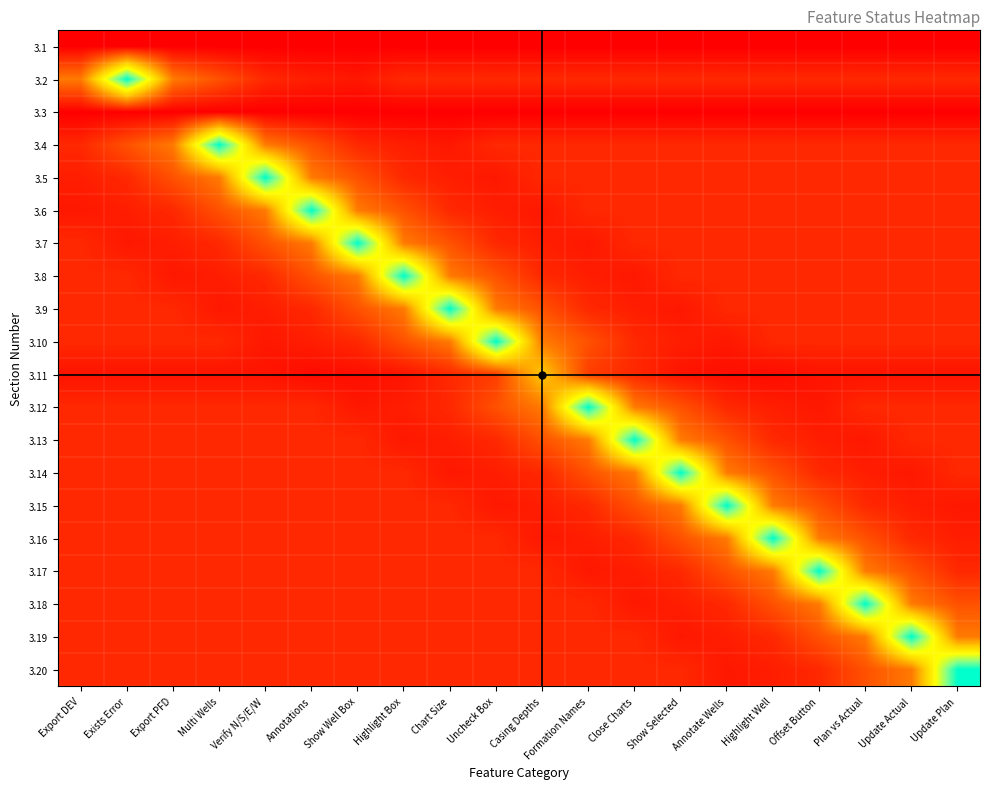

Reading right to left, transcribe all the data shown in this chart.

3.1: Update Plan=0.0	Update Actual=0.0	Plan vs Actual=0.0	Offset Button=0.0	Highlight Well=0.0	Annotate Wells=0.0	Show Selected=0.0	Close Charts=0.0	Formation Names=0.0	Casing Depths=0.0	Uncheck Box=0.0	Chart Size=0.0	Highlight Box=0.0	Show Well Box=0.0	Annotations=0.0	Verify N/S/E/W=0.0	Multi Wells=0.0	Export PFD=0.0	Exists Error=0.0	Export DEV=0.0
3.2: Update Plan=10.0	Update Actual=10.0	Plan vs Actual=10.0	Offset Button=10.0	Highlight Well=10.0	Annotate Wells=10.0	Show Selected=10.0	Close Charts=10.0	Formation Names=10.0	Casing Depths=10.0	Uncheck Box=10.0	Chart Size=10.0	Highlight Box=10.0	Show Well Box=6.0	Annotations=7.5	Verify N/S/E/W=10.0	Multi Wells=20.0	Export PFD=30.0	Exists Error=100.0	Export DEV=30.0
3.3: Update Plan=0.0	Update Actual=0.0	Plan vs Actual=0.0	Offset Button=0.0	Highlight Well=0.0	Annotate Wells=0.0	Show Selected=0.0	Close Charts=0.0	Formation Names=0.0	Casing Depths=0.0	Uncheck Box=0.0	Chart Size=0.0	Highlight Box=0.0	Show Well Box=0.0	Annotations=0.0	Verify N/S/E/W=0.0	Multi Wells=0.0	Export PFD=0.0	Exists Error=0.0	Export DEV=0.0
3.4: Update Plan=10.0	Update Actual=10.0	Plan vs Actual=10.0	Offset Button=10.0	Highlight Well=10.0	Annotate Wells=10.0	Show Selected=10.0	Close Charts=10.0	Formation Names=10.0	Casing Depths=10.0	Uncheck Box=10.0	Chart Size=6.0	Highlight Box=7.5	Show Well Box=10.0	Annotations=20.0	Verify N/S/E/W=30.0	Multi Wells=100.0	Export PFD=30.0	Exists Error=20.0	Export DEV=10.0
3.5: Update Plan=10.0	Update Actual=10.0	Plan vs Actual=10.0	Offset Button=10.0	Highlight Well=10.0	Annotate Wells=10.0	Show Selected=10.0	Close Charts=10.0	Formation Names=10.0	Casing Depths=10.0	Uncheck Box=6.0	Chart Size=7.5	Highlight Box=10.0	Show Well Box=20.0	Annotations=30.0	Verify N/S/E/W=100.0	Multi Wells=30.0	Export PFD=20.0	Exists Error=10.0	Export DEV=7.5
3.6: Update Plan=10.0	Update Actual=10.0	Plan vs Actual=10.0	Offset Button=10.0	Highlight Well=10.0	Annotate Wells=10.0	Show Selected=10.0	Close Charts=10.0	Formation Names=10.0	Casing Depths=6.0	Uncheck Box=7.5	Chart Size=10.0	Highlight Box=20.0	Show Well Box=30.0	Annotations=100.0	Verify N/S/E/W=30.0	Multi Wells=20.0	Export PFD=10.0	Exists Error=7.5	Export DEV=6.0
3.7: Update Plan=10.0	Update Actual=10.0	Plan vs Actual=10.0	Offset Button=10.0	Highlight Well=10.0	Annotate Wells=10.0	Show Selected=10.0	Close Charts=10.0	Formation Names=6.0	Casing Depths=7.5	Uncheck Box=10.0	Chart Size=20.0	Highlight Box=30.0	Show Well Box=100.0	Annotations=30.0	Verify N/S/E/W=20.0	Multi Wells=10.0	Export PFD=7.5	Exists Error=6.0	Export DEV=10.0
3.8: Update Plan=10.0	Update Actual=10.0	Plan vs Actual=10.0	Offset Button=10.0	Highlight Well=10.0	Annotate Wells=10.0	Show Selected=10.0	Close Charts=6.0	Formation Names=7.5	Casing Depths=10.0	Uncheck Box=20.0	Chart Size=30.0	Highlight Box=100.0	Show Well Box=30.0	Annotations=20.0	Verify N/S/E/W=10.0	Multi Wells=7.5	Export PFD=6.0	Exists Error=10.0	Export DEV=10.0
3.9: Update Plan=10.0	Update Actual=10.0	Plan vs Actual=10.0	Offset Button=10.0	Highlight Well=10.0	Annotate Wells=10.0	Show Selected=6.0	Close Charts=7.5	Formation Names=10.0	Casing Depths=20.0	Uncheck Box=30.0	Chart Size=100.0	Highlight Box=30.0	Show Well Box=20.0	Annotations=10.0	Verify N/S/E/W=7.5	Multi Wells=6.0	Export PFD=10.0	Exists Error=10.0	Export DEV=10.0
3.10: Update Plan=10.0	Update Actual=10.0	Plan vs Actual=10.0	Offset Button=10.0	Highlight Well=10.0	Annotate Wells=6.0	Show Selected=7.5	Close Charts=10.0	Formation Names=20.0	Casing Depths=30.0	Uncheck Box=100.0	Chart Size=30.0	Highlight Box=20.0	Show Well Box=10.0	Annotations=7.5	Verify N/S/E/W=6.0	Multi Wells=10.0	Export PFD=10.0	Exists Error=10.0	Export DEV=10.0
3.11: Update Plan=5.0	Update Actual=5.0	Plan vs Actual=5.0	Offset Button=5.0	Highlight Well=3.0	Annotate Wells=3.8	Show Selected=5.0	Close Charts=10.0	Formation Names=15.0	Casing Depths=50.0	Uncheck Box=15.0	Chart Size=10.0	Highlight Box=5.0	Show Well Box=3.8	Annotations=3.0	Verify N/S/E/W=5.0	Multi Wells=5.0	Export PFD=5.0	Exists Error=5.0	Export DEV=5.0
3.12: Update Plan=10.0	Update Actual=10.0	Plan vs Actual=10.0	Offset Button=6.0	Highlight Well=7.5	Annotate Wells=10.0	Show Selected=20.0	Close Charts=30.0	Formation Names=100.0	Casing Depths=30.0	Uncheck Box=20.0	Chart Size=10.0	Highlight Box=7.5	Show Well Box=6.0	Annotations=10.0	Verify N/S/E/W=10.0	Multi Wells=10.0	Export PFD=10.0	Exists Error=10.0	Export DEV=10.0
3.13: Update Plan=10.0	Update Actual=10.0	Plan vs Actual=6.0	Offset Button=7.5	Highlight Well=10.0	Annotate Wells=20.0	Show Selected=30.0	Close Charts=100.0	Formation Names=30.0	Casing Depths=20.0	Uncheck Box=10.0	Chart Size=7.5	Highlight Box=6.0	Show Well Box=10.0	Annotations=10.0	Verify N/S/E/W=10.0	Multi Wells=10.0	Export PFD=10.0	Exists Error=10.0	Export DEV=10.0
3.14: Update Plan=10.0	Update Actual=6.0	Plan vs Actual=7.5	Offset Button=10.0	Highlight Well=20.0	Annotate Wells=30.0	Show Selected=100.0	Close Charts=30.0	Formation Names=20.0	Casing Depths=10.0	Uncheck Box=7.5	Chart Size=6.0	Highlight Box=10.0	Show Well Box=10.0	Annotations=10.0	Verify N/S/E/W=10.0	Multi Wells=10.0	Export PFD=10.0	Exists Error=10.0	Export DEV=10.0
3.15: Update Plan=6.0	Update Actual=7.5	Plan vs Actual=10.0	Offset Button=20.0	Highlight Well=30.0	Annotate Wells=100.0	Show Selected=30.0	Close Charts=20.0	Formation Names=10.0	Casing Depths=7.5	Uncheck Box=6.0	Chart Size=10.0	Highlight Box=10.0	Show Well Box=10.0	Annotations=10.0	Verify N/S/E/W=10.0	Multi Wells=10.0	Export PFD=10.0	Exists Error=10.0	Export DEV=10.0
3.16: Update Plan=7.5	Update Actual=10.0	Plan vs Actual=20.0	Offset Button=30.0	Highlight Well=100.0	Annotate Wells=30.0	Show Selected=20.0	Close Charts=10.0	Formation Names=7.5	Casing Depths=6.0	Uncheck Box=10.0	Chart Size=10.0	Highlight Box=10.0	Show Well Box=10.0	Annotations=10.0	Verify N/S/E/W=10.0	Multi Wells=10.0	Export PFD=10.0	Exists Error=10.0	Export DEV=10.0
3.17: Update Plan=10.0	Update Actual=20.0	Plan vs Actual=30.0	Offset Button=100.0	Highlight Well=30.0	Annotate Wells=20.0	Show Selected=10.0	Close Charts=7.5	Formation Names=6.0	Casing Depths=10.0	Uncheck Box=10.0	Chart Size=10.0	Highlight Box=10.0	Show Well Box=10.0	Annotations=10.0	Verify N/S/E/W=10.0	Multi Wells=10.0	Export PFD=10.0	Exists Error=10.0	Export DEV=10.0
3.18: Update Plan=20.0	Update Actual=30.0	Plan vs Actual=100.0	Offset Button=30.0	Highlight Well=20.0	Annotate Wells=10.0	Show Selected=7.5	Close Charts=6.0	Formation Names=10.0	Casing Depths=10.0	Uncheck Box=10.0	Chart Size=10.0	Highlight Box=10.0	Show Well Box=10.0	Annotations=10.0	Verify N/S/E/W=10.0	Multi Wells=10.0	Export PFD=10.0	Exists Error=10.0	Export DEV=10.0
3.19: Update Plan=30.0	Update Actual=100.0	Plan vs Actual=30.0	Offset Button=20.0	Highlight Well=10.0	Annotate Wells=7.5	Show Selected=6.0	Close Charts=10.0	Formation Names=10.0	Casing Depths=10.0	Uncheck Box=10.0	Chart Size=10.0	Highlight Box=10.0	Show Well Box=10.0	Annotations=10.0	Verify N/S/E/W=10.0	Multi Wells=10.0	Export PFD=10.0	Exists Error=10.0	Export DEV=10.0
3.20: Update Plan=100.0	Update Actual=30.0	Plan vs Actual=20.0	Offset Button=10.0	Highlight Well=7.5	Annotate Wells=6.0	Show Selected=10.0	Close Charts=10.0	Formation Names=10.0	Casing Depths=10.0	Uncheck Box=10.0	Chart Size=10.0	Highlight Box=10.0	Show Well Box=10.0	Annotations=10.0	Verify N/S/E/W=10.0	Multi Wells=10.0	Export PFD=10.0	Exists Error=10.0	Export DEV=10.0